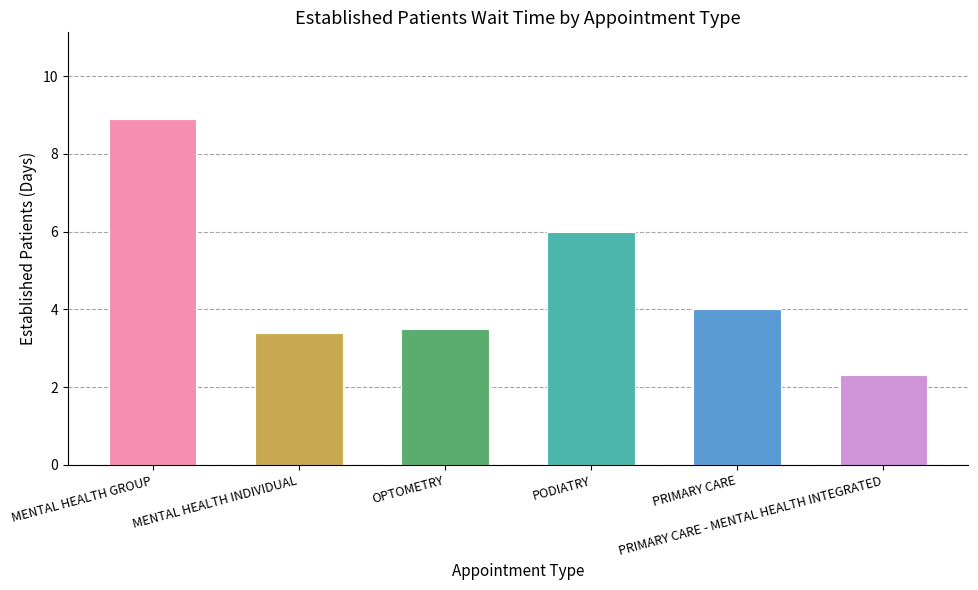

How many series are shown in this chart?

1